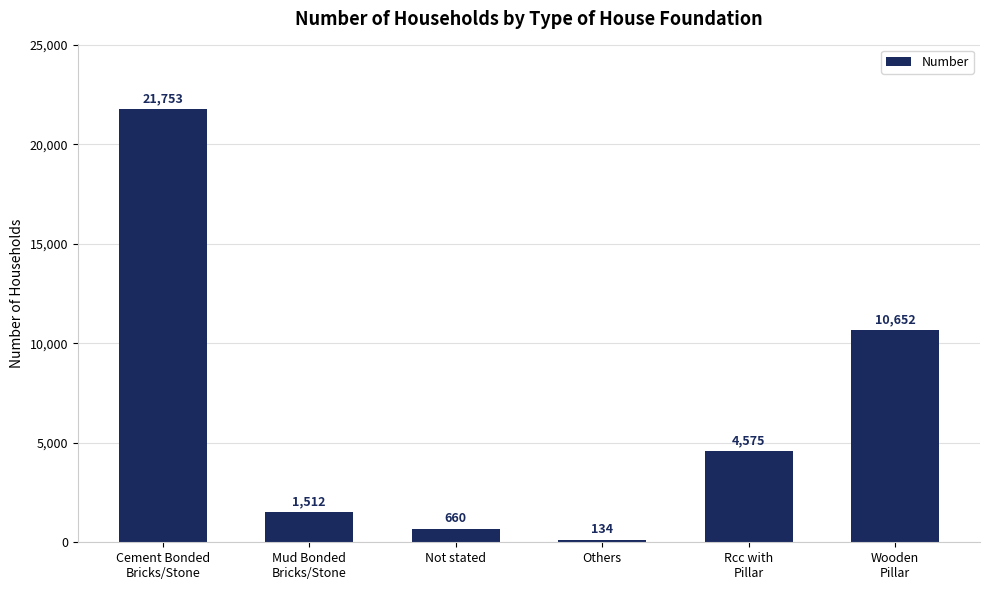

Does the chart contain any negative values?

No